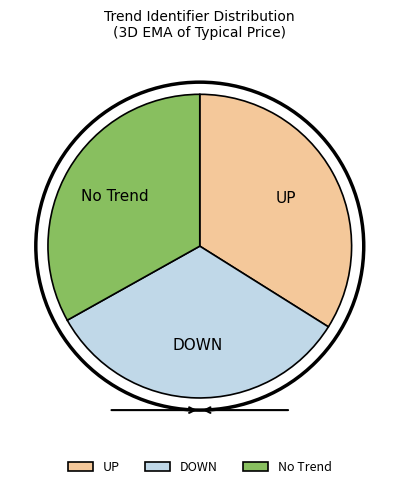

How many slices are in this pie chart?

3